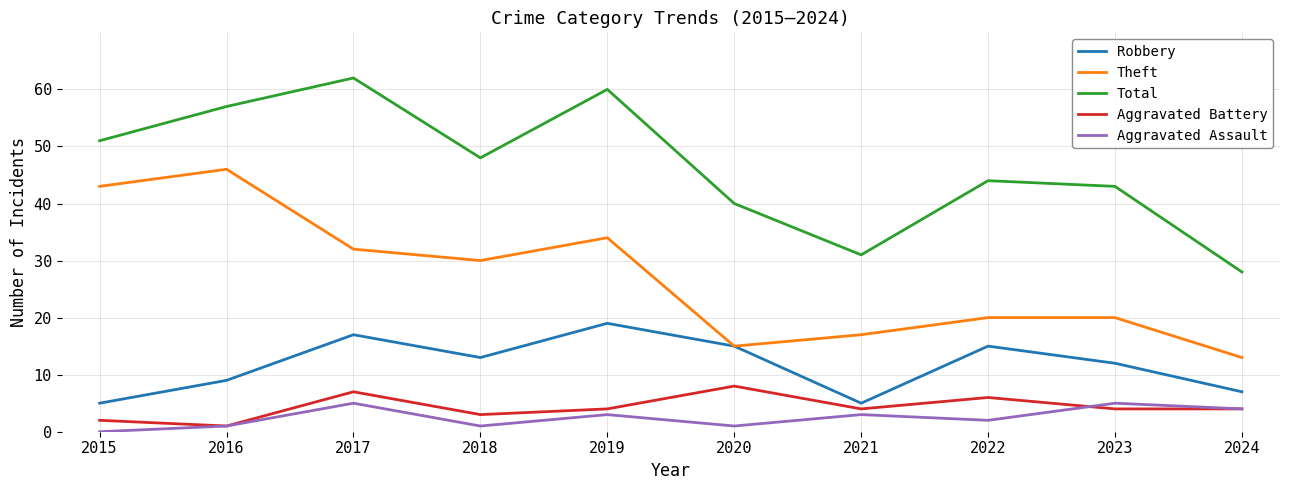

What is the maximum value for Aggravated Assault?

5